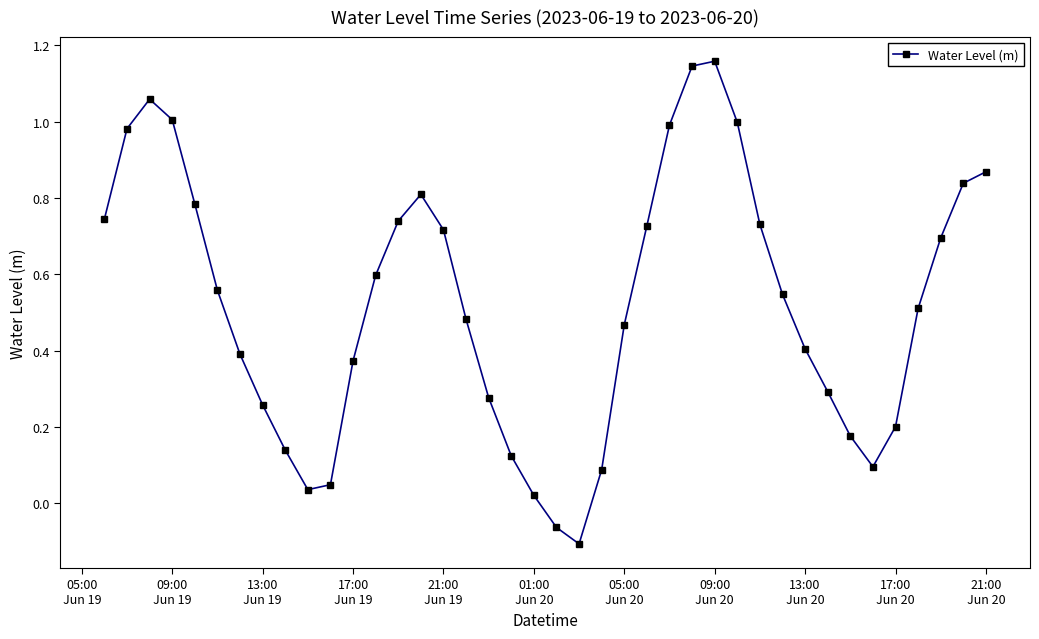

How many points are higher than both their immediate neighbors (excluding endpoints)?

3